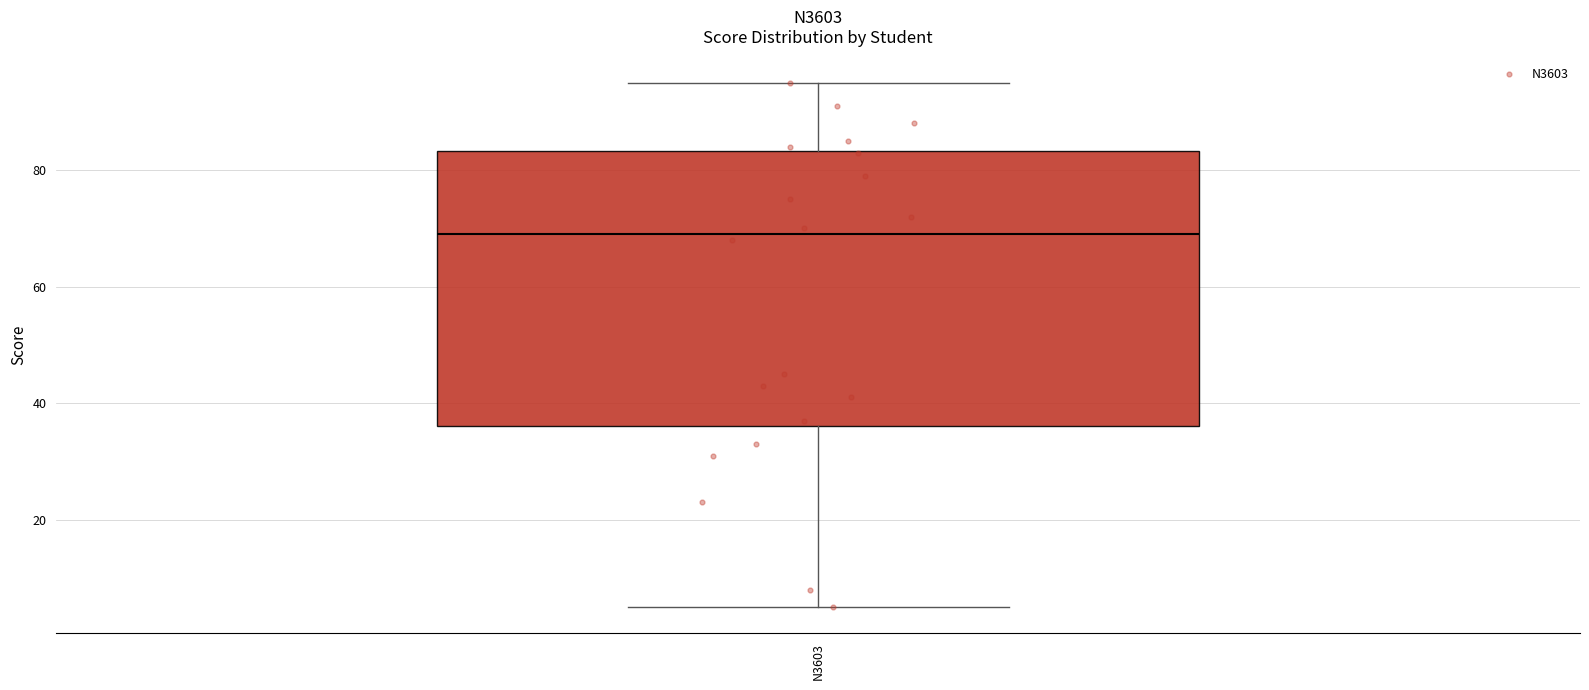

Transcribe this box plot: give where the median line is, the range the box spans, and where the two whiskers end, as read against the y-axis. The values are not printed on the chart, so give them approximately, as read against the axis.

median 70, box 36 to 84, whiskers 6 to 96